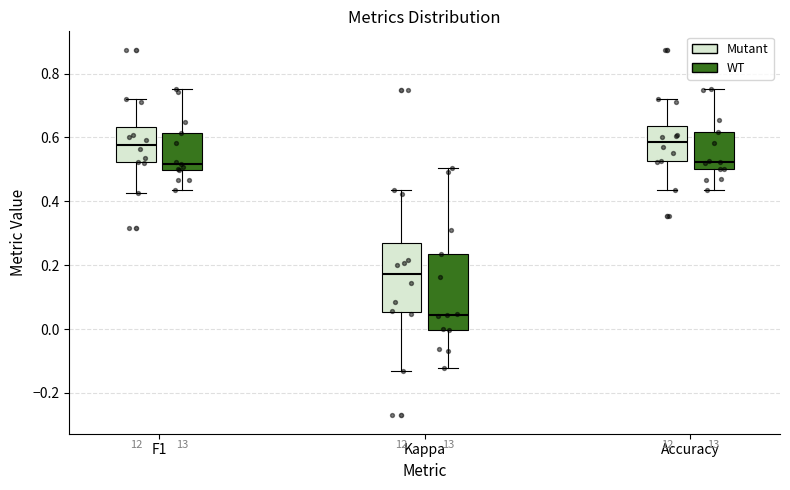

Comparing the boxes themselves (not the whiskers), which one is the tallest?

Kappa (WT)